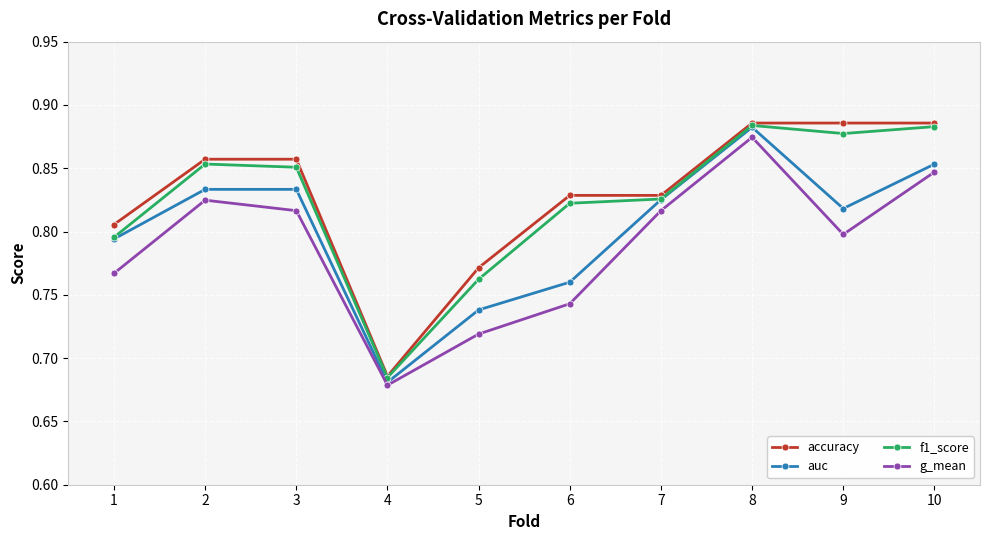

How many data points does each series have?

10